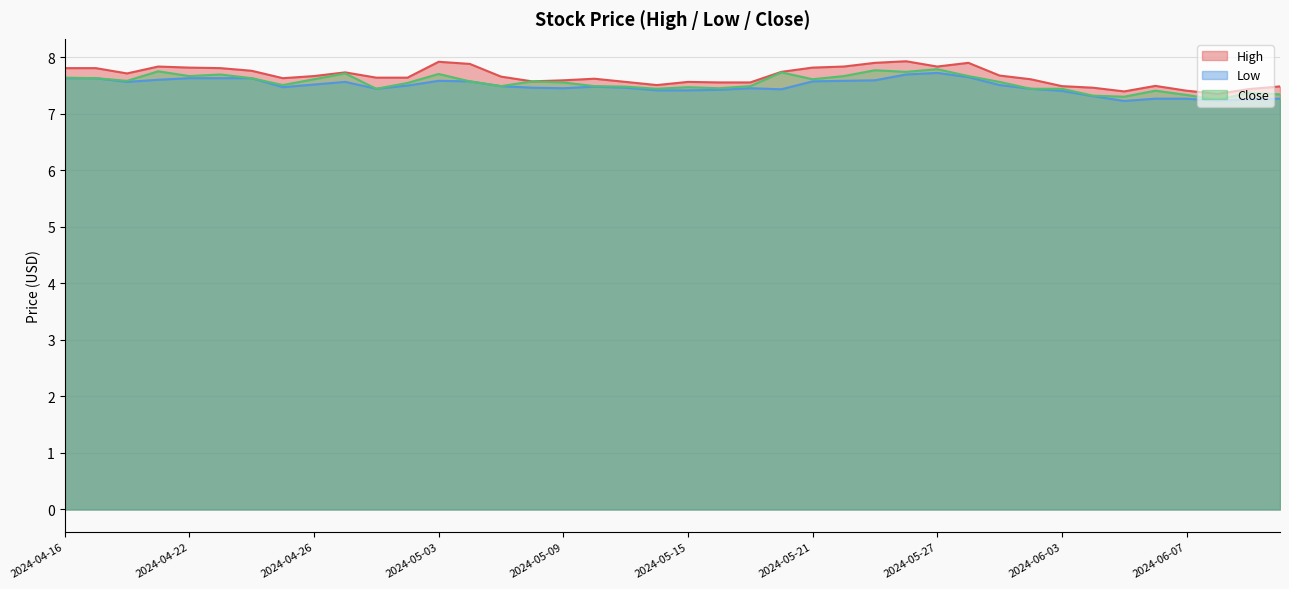

What is the total value across all series at 2024-05-02?

22.7